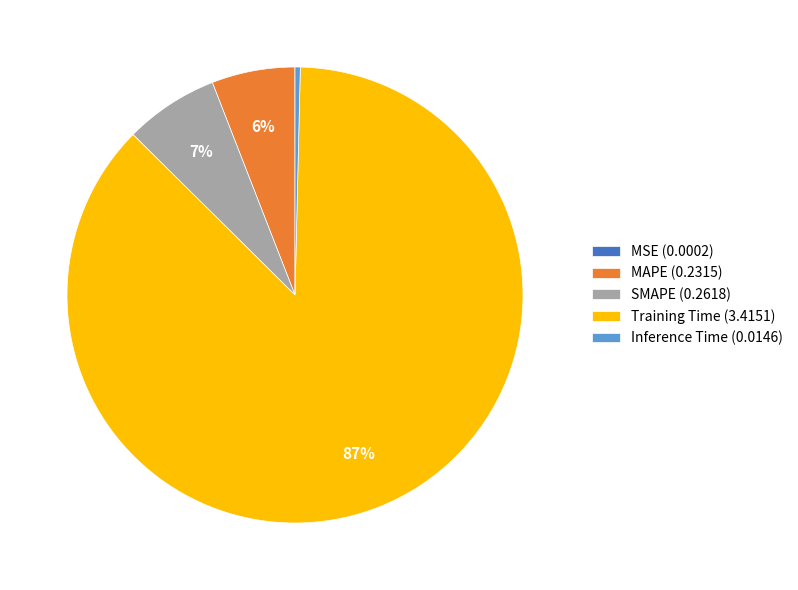

To the nearest percent, what is the difference between the MAPE and Inference Time slice percentages?

6%